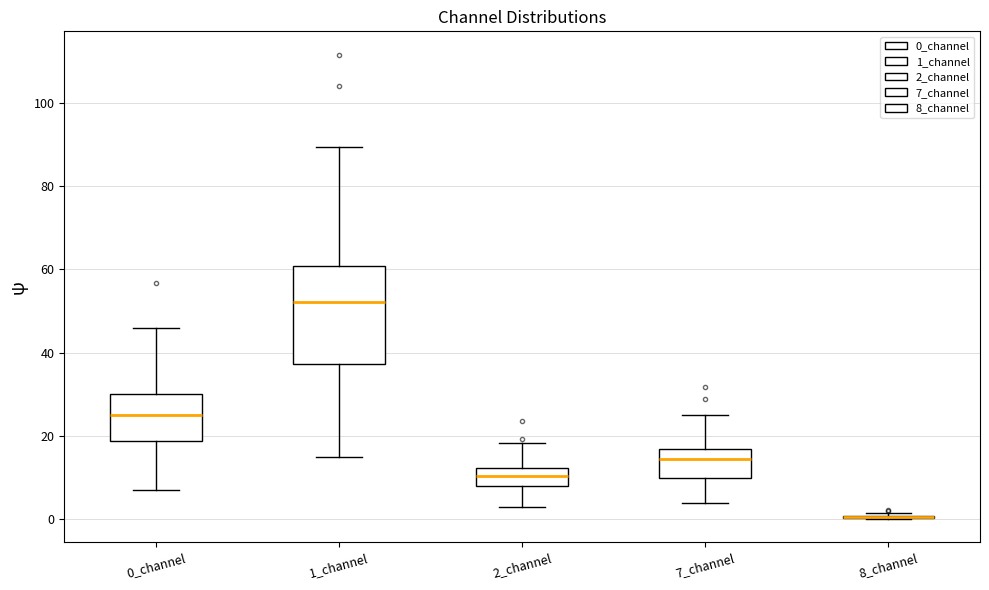

Where does the upper whisker of the box for 7_channel end on the y-axis? The values are not printed on the chart, so give them approximately, as read against the axis.

24